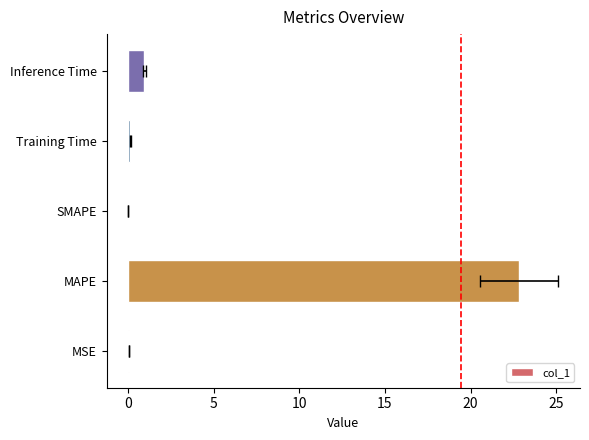

True or false: the data shows 0.2 at Training Time.

False